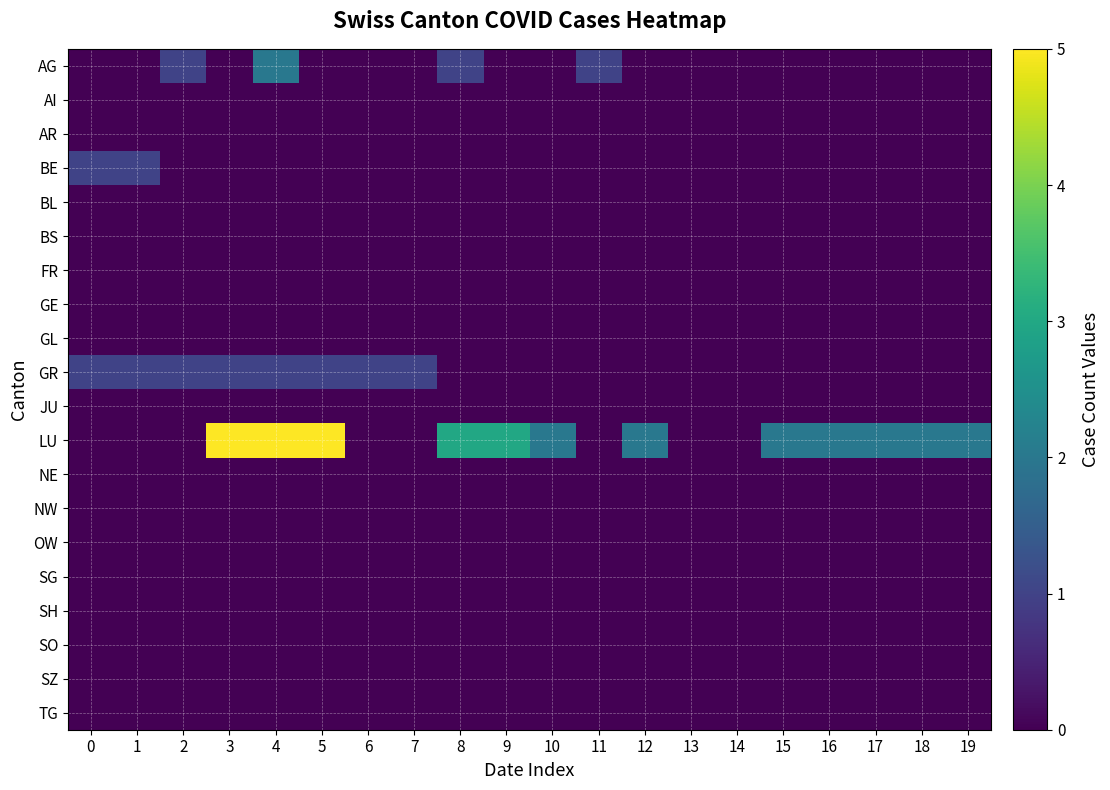

Reading left to right, extract all data points from this chart.

AG: 0=0	1=0	2=1	3=0	4=2	5=0	6=0	7=0	8=1	9=0	10=0	11=1	12=0	13=0	14=0	15=0	16=0	17=0	18=0	19=0
AI: 0=0	1=0	2=0	3=0	4=0	5=0	6=0	7=0	8=0	9=0	10=0	11=0	12=0	13=0	14=0	15=0	16=0	17=0	18=0	19=0
AR: 0=0	1=0	2=0	3=0	4=0	5=0	6=0	7=0	8=0	9=0	10=0	11=0	12=0	13=0	14=0	15=0	16=0	17=0	18=0	19=0
BE: 0=1	1=1	2=0	3=0	4=0	5=0	6=0	7=0	8=0	9=0	10=0	11=0	12=0	13=0	14=0	15=0	16=0	17=0	18=0	19=0
BL: 0=0	1=0	2=0	3=0	4=0	5=0	6=0	7=0	8=0	9=0	10=0	11=0	12=0	13=0	14=0	15=0	16=0	17=0	18=0	19=0
BS: 0=0	1=0	2=0	3=0	4=0	5=0	6=0	7=0	8=0	9=0	10=0	11=0	12=0	13=0	14=0	15=0	16=0	17=0	18=0	19=0
FR: 0=0	1=0	2=0	3=0	4=0	5=0	6=0	7=0	8=0	9=0	10=0	11=0	12=0	13=0	14=0	15=0	16=0	17=0	18=0	19=0
GE: 0=0	1=0	2=0	3=0	4=0	5=0	6=0	7=0	8=0	9=0	10=0	11=0	12=0	13=0	14=0	15=0	16=0	17=0	18=0	19=0
GL: 0=0	1=0	2=0	3=0	4=0	5=0	6=0	7=0	8=0	9=0	10=0	11=0	12=0	13=0	14=0	15=0	16=0	17=0	18=0	19=0
GR: 0=1	1=1	2=1	3=1	4=1	5=1	6=1	7=1	8=0	9=0	10=0	11=0	12=0	13=0	14=0	15=0	16=0	17=0	18=0	19=0
JU: 0=0	1=0	2=0	3=0	4=0	5=0	6=0	7=0	8=0	9=0	10=0	11=0	12=0	13=0	14=0	15=0	16=0	17=0	18=0	19=0
LU: 0=0	1=0	2=0	3=5	4=5	5=5	6=0	7=0	8=3	9=3	10=2	11=0	12=2	13=0	14=0	15=2	16=2	17=2	18=2	19=2
NE: 0=0	1=0	2=0	3=0	4=0	5=0	6=0	7=0	8=0	9=0	10=0	11=0	12=0	13=0	14=0	15=0	16=0	17=0	18=0	19=0
NW: 0=0	1=0	2=0	3=0	4=0	5=0	6=0	7=0	8=0	9=0	10=0	11=0	12=0	13=0	14=0	15=0	16=0	17=0	18=0	19=0
OW: 0=0	1=0	2=0	3=0	4=0	5=0	6=0	7=0	8=0	9=0	10=0	11=0	12=0	13=0	14=0	15=0	16=0	17=0	18=0	19=0
SG: 0=0	1=0	2=0	3=0	4=0	5=0	6=0	7=0	8=0	9=0	10=0	11=0	12=0	13=0	14=0	15=0	16=0	17=0	18=0	19=0
SH: 0=0	1=0	2=0	3=0	4=0	5=0	6=0	7=0	8=0	9=0	10=0	11=0	12=0	13=0	14=0	15=0	16=0	17=0	18=0	19=0
SO: 0=0	1=0	2=0	3=0	4=0	5=0	6=0	7=0	8=0	9=0	10=0	11=0	12=0	13=0	14=0	15=0	16=0	17=0	18=0	19=0
SZ: 0=0	1=0	2=0	3=0	4=0	5=0	6=0	7=0	8=0	9=0	10=0	11=0	12=0	13=0	14=0	15=0	16=0	17=0	18=0	19=0
TG: 0=0	1=0	2=0	3=0	4=0	5=0	6=0	7=0	8=0	9=0	10=0	11=0	12=0	13=0	14=0	15=0	16=0	17=0	18=0	19=0